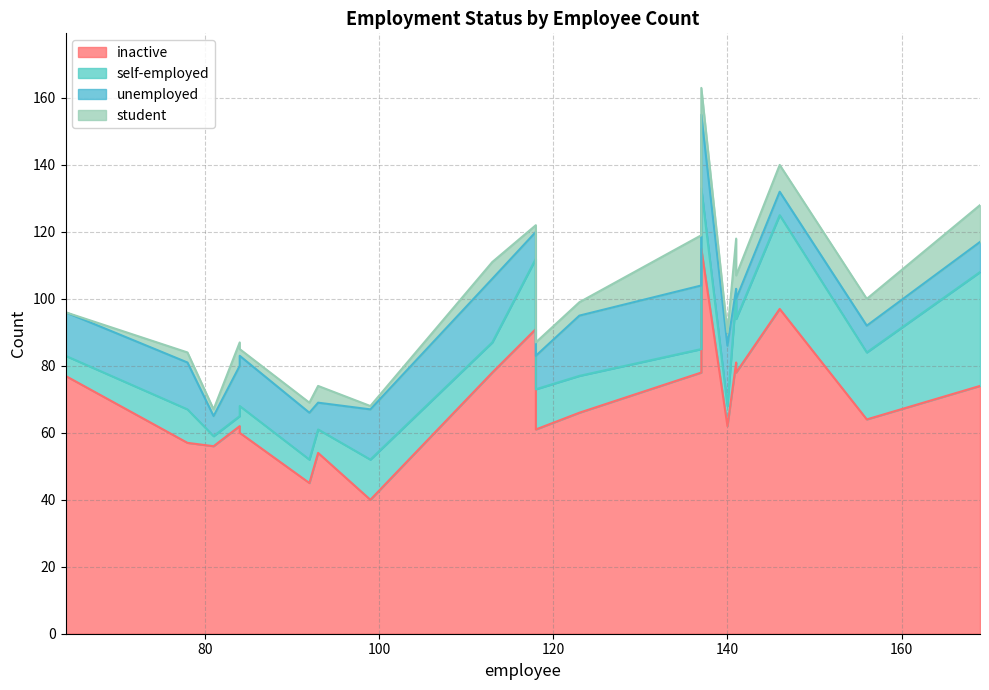

What is the sum of the unemployed values at 141 and 137?

24